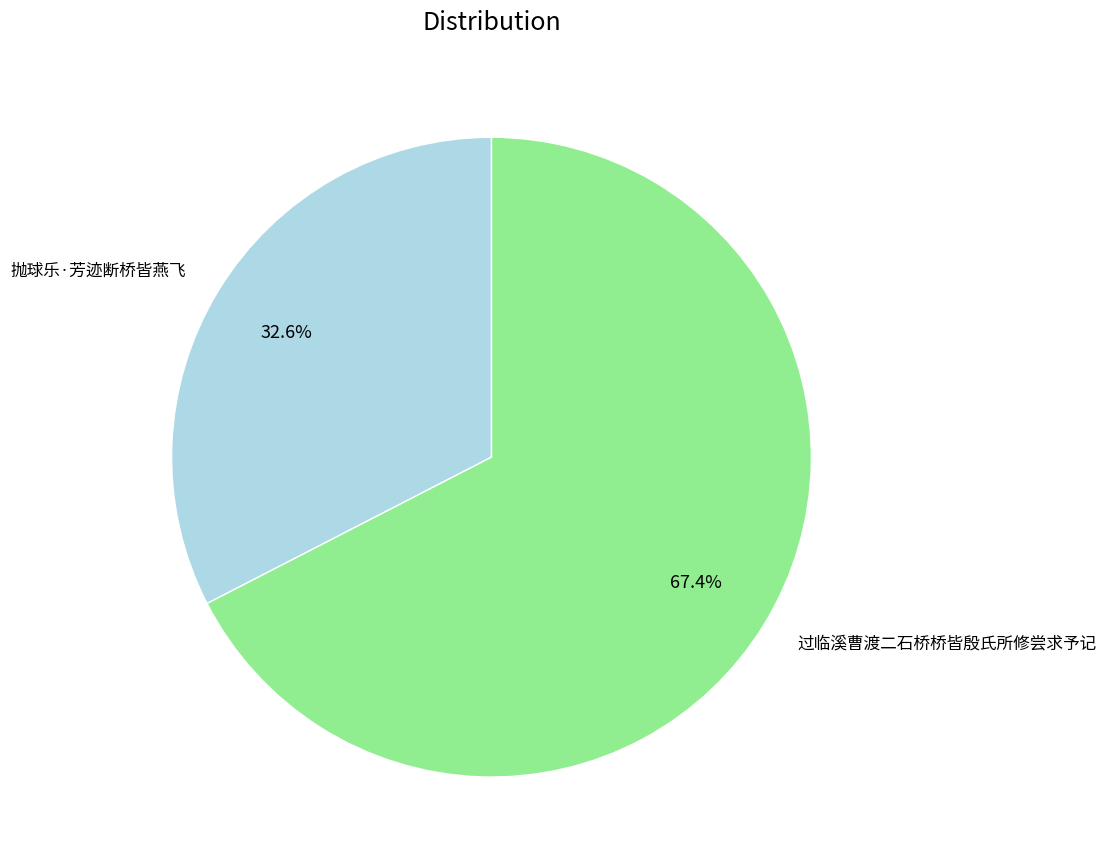

To the nearest percent, what portion does 抛球乐·芳迹断桥皆燕飞 represent?

33%